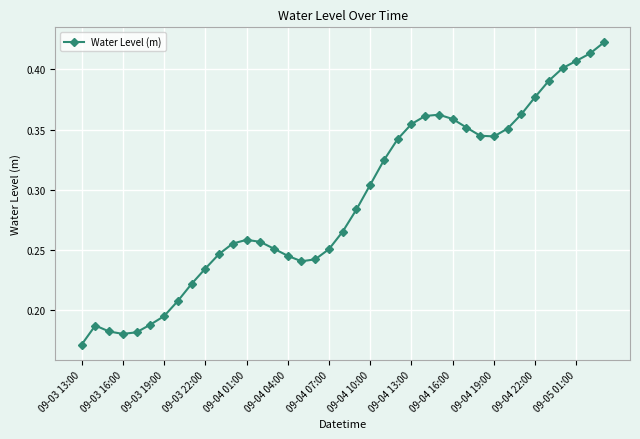

What is the sum of all values?

11.3